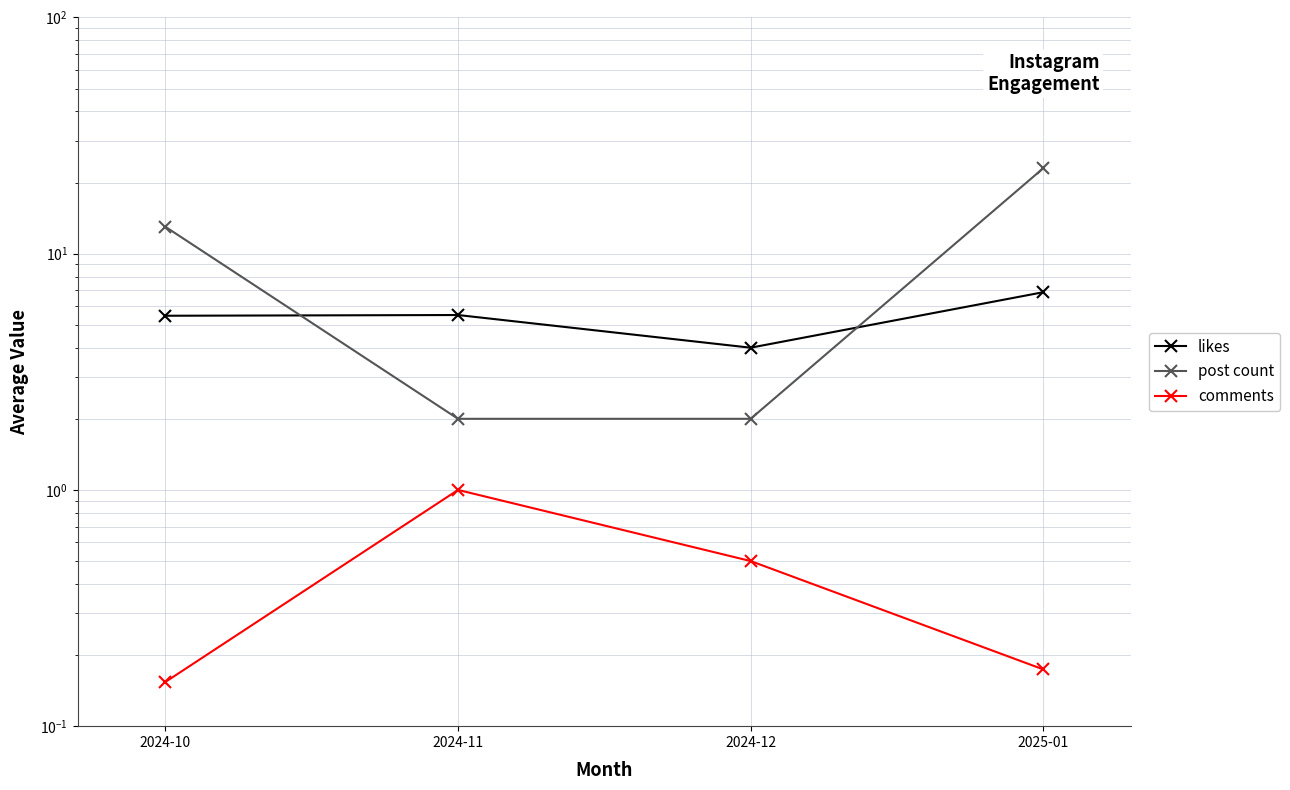

Count the post count values in the range 2 to 23.

4